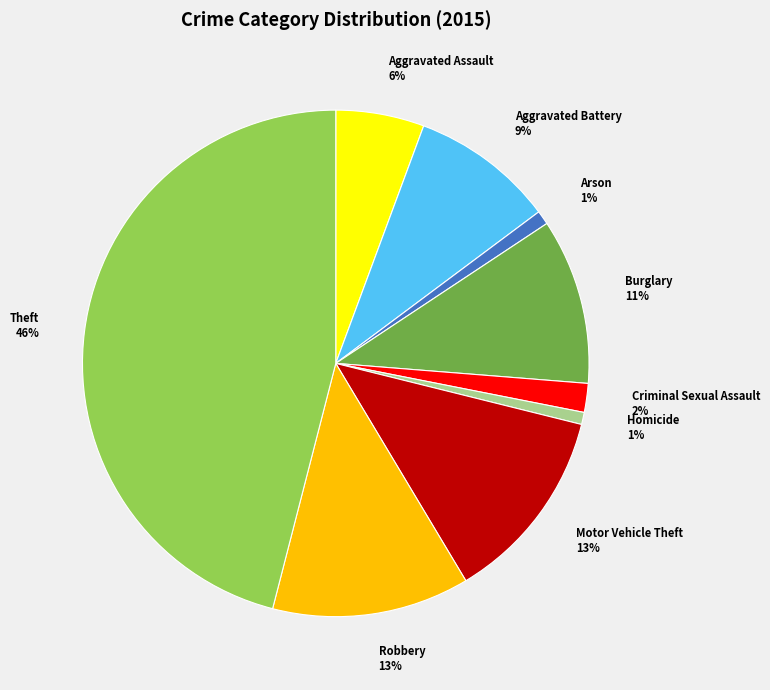

Does any single category account for the majority?

No